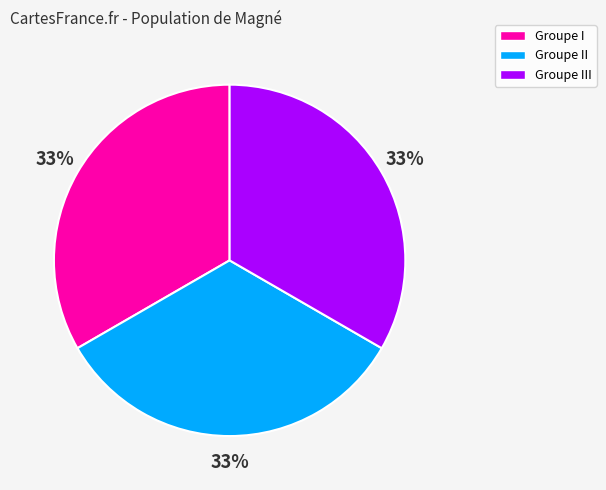

The Groupe II slice represents 44% of the pie. True or false?

False